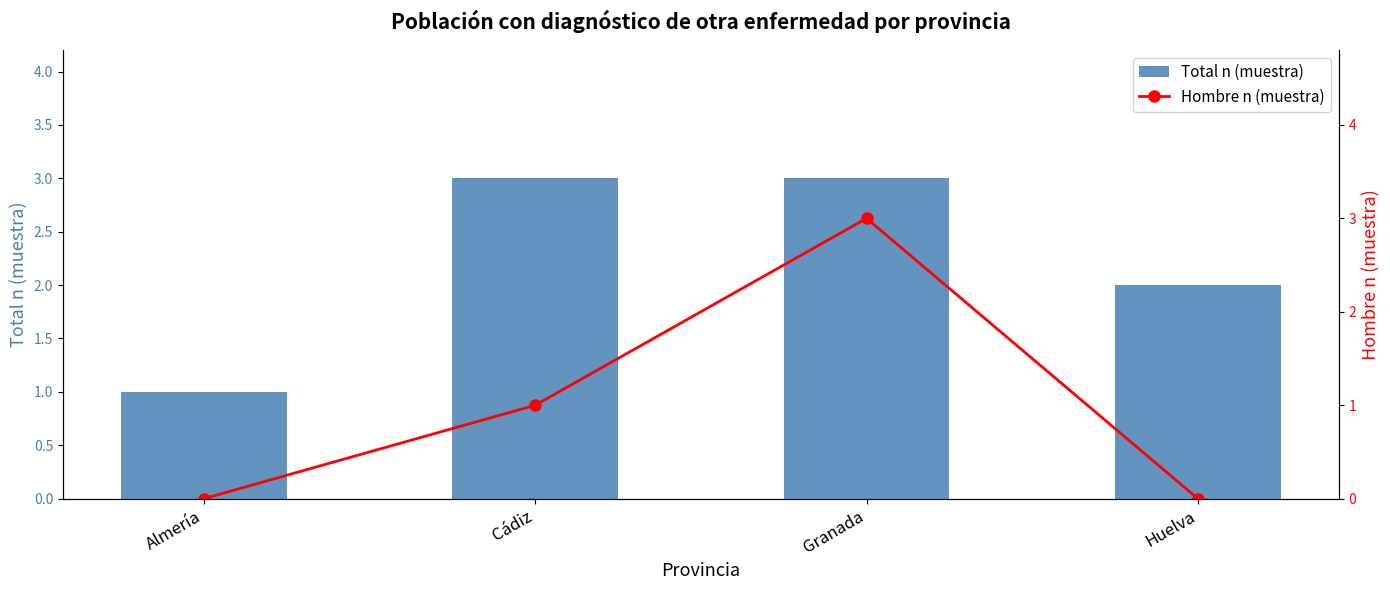

Which series changed the most between Almería and Cádiz?

Total n (muestra)